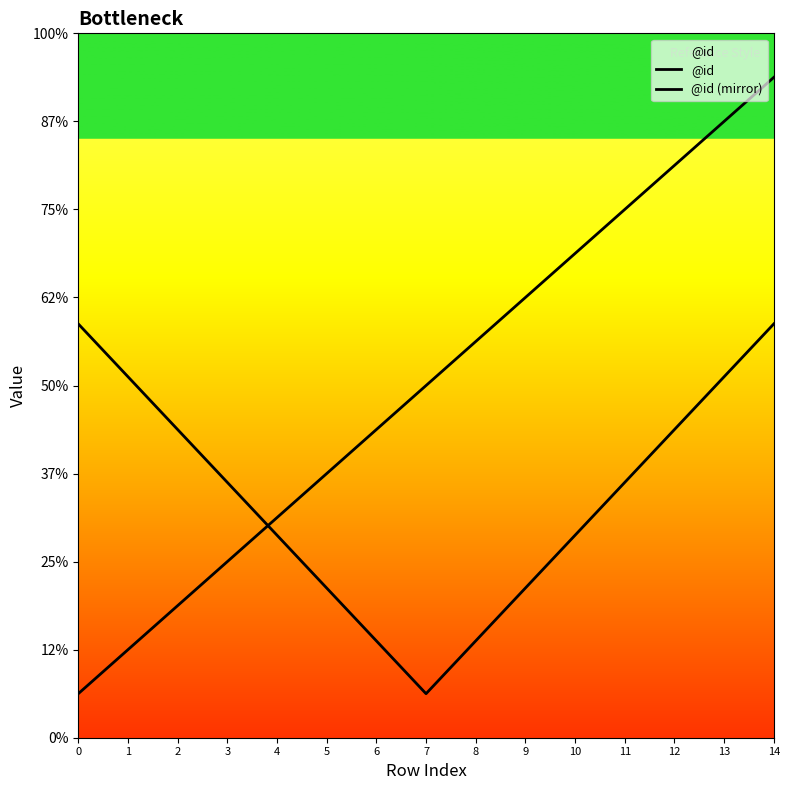

Is this an area chart (filled region under the line)?

Yes